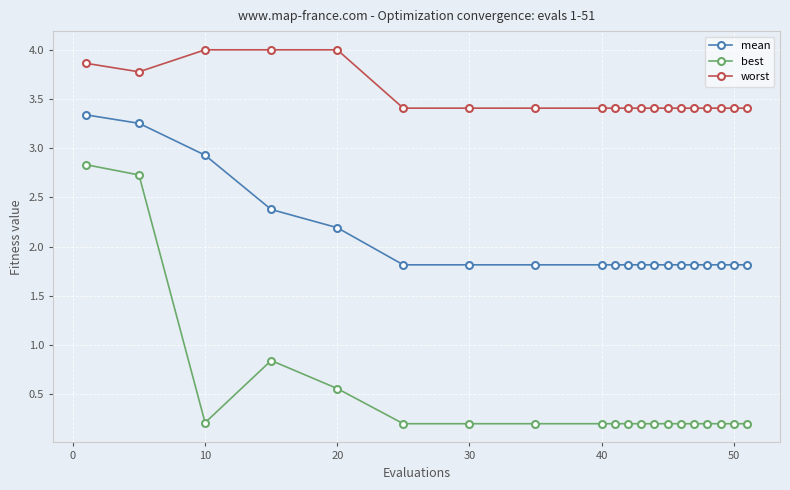

List the series in order of their overall mean, highest first.

worst, mean, best